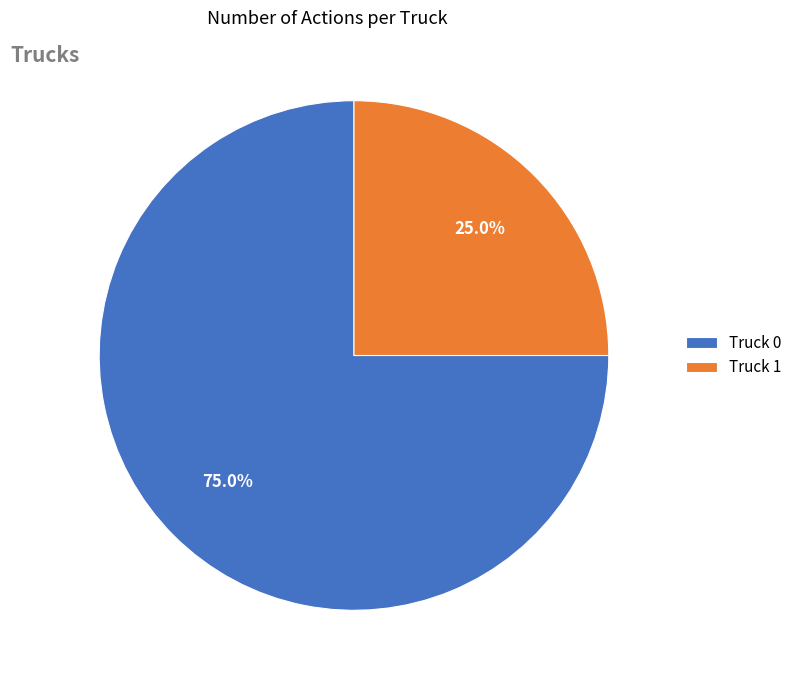

Is there any slice that represents more than half of the pie?

Yes